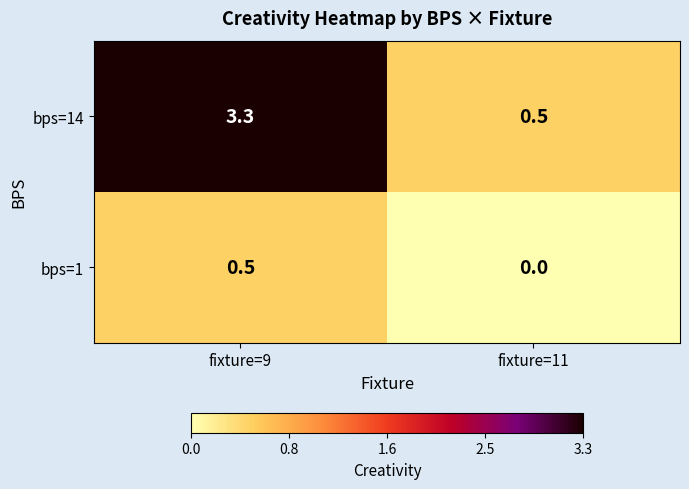

List the series in order of their overall mean, highest first.

bps=14, bps=1